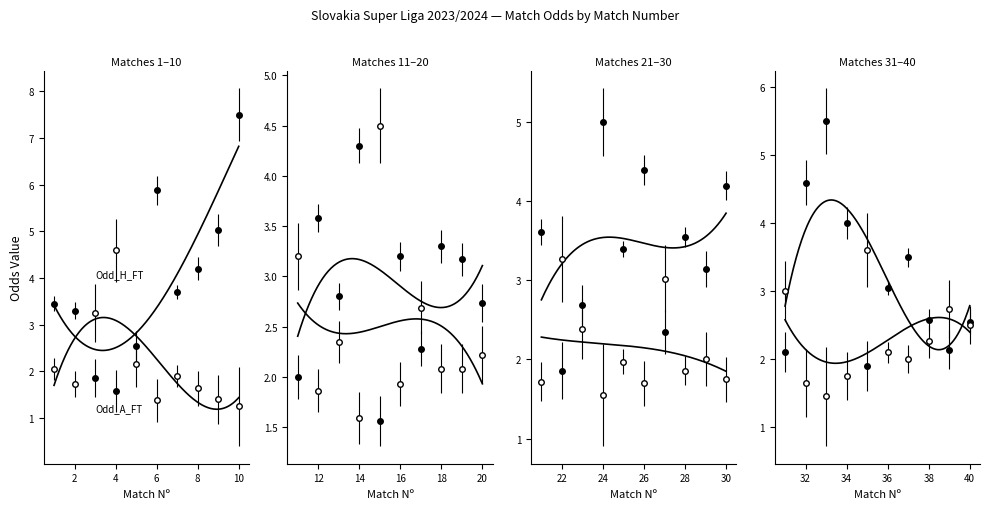

Between 1 and 38, which is larger?

38